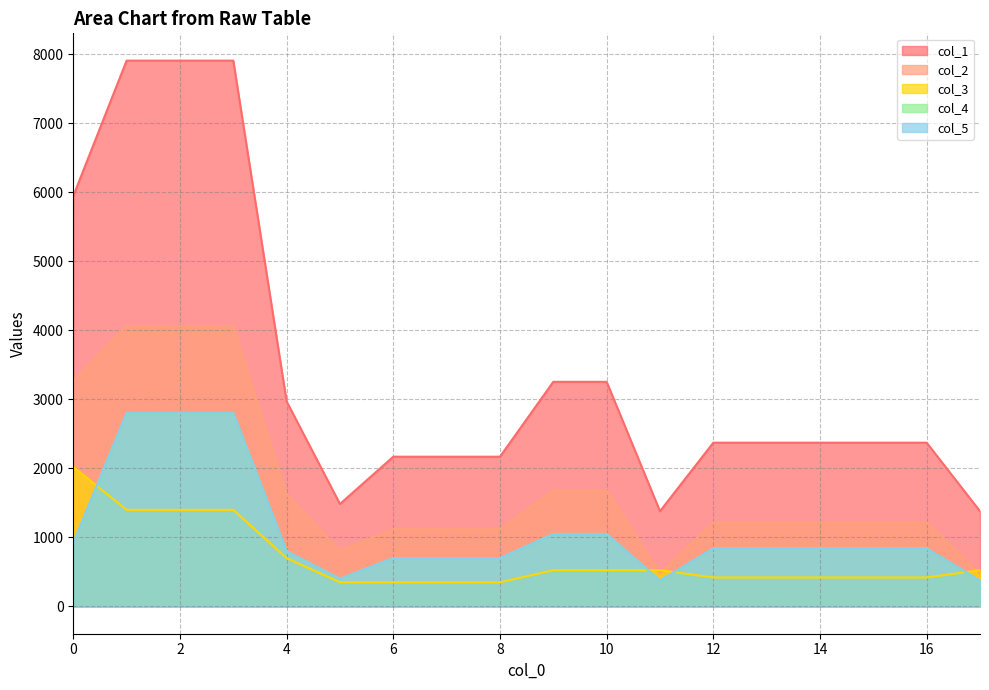

Which series has the largest total across all categories?

col_1